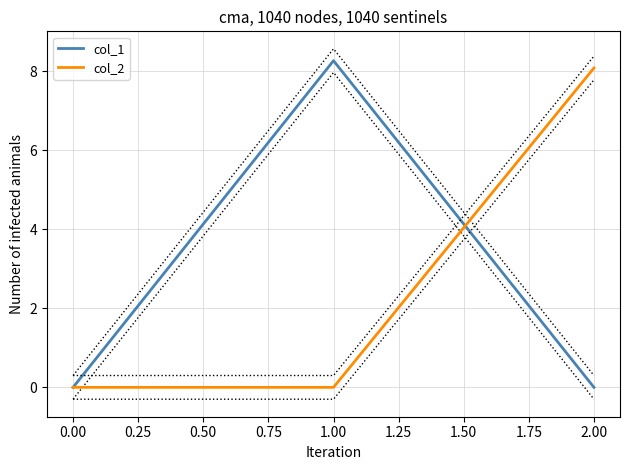

Which category has the highest value in the col_1 series?

1.00